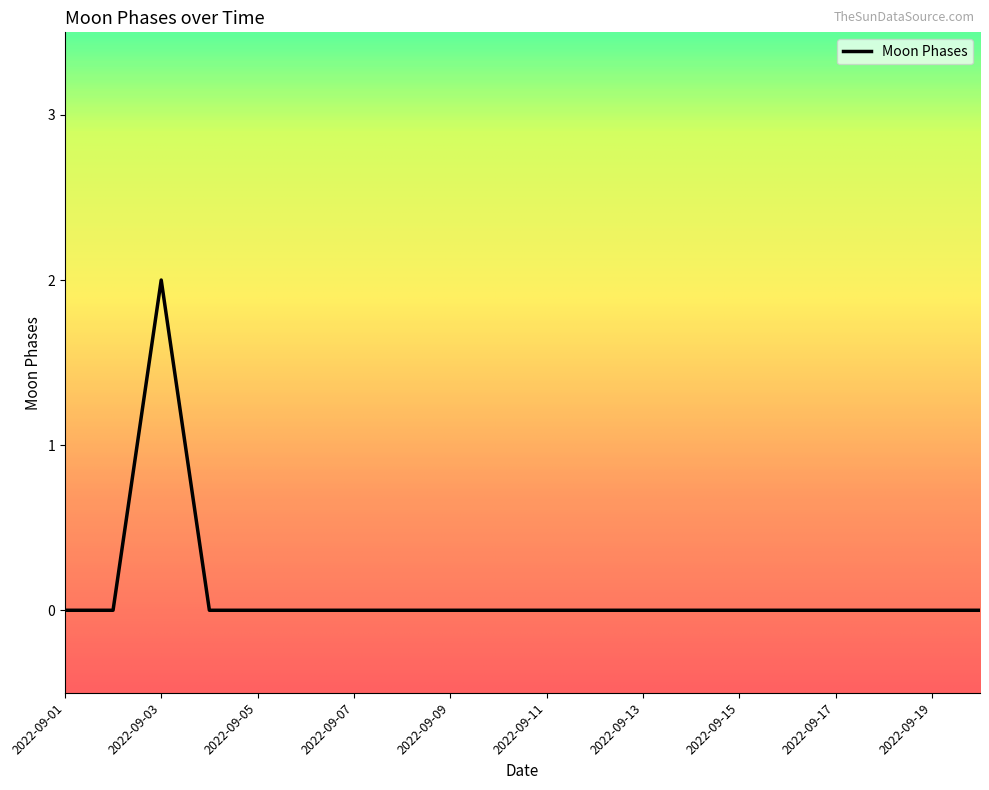

Reading right to left, what are all the values shown in this chart?

0	0	0	0	0	0	0	0	0	0	0	0	0	0	0	0	0	2	0	0